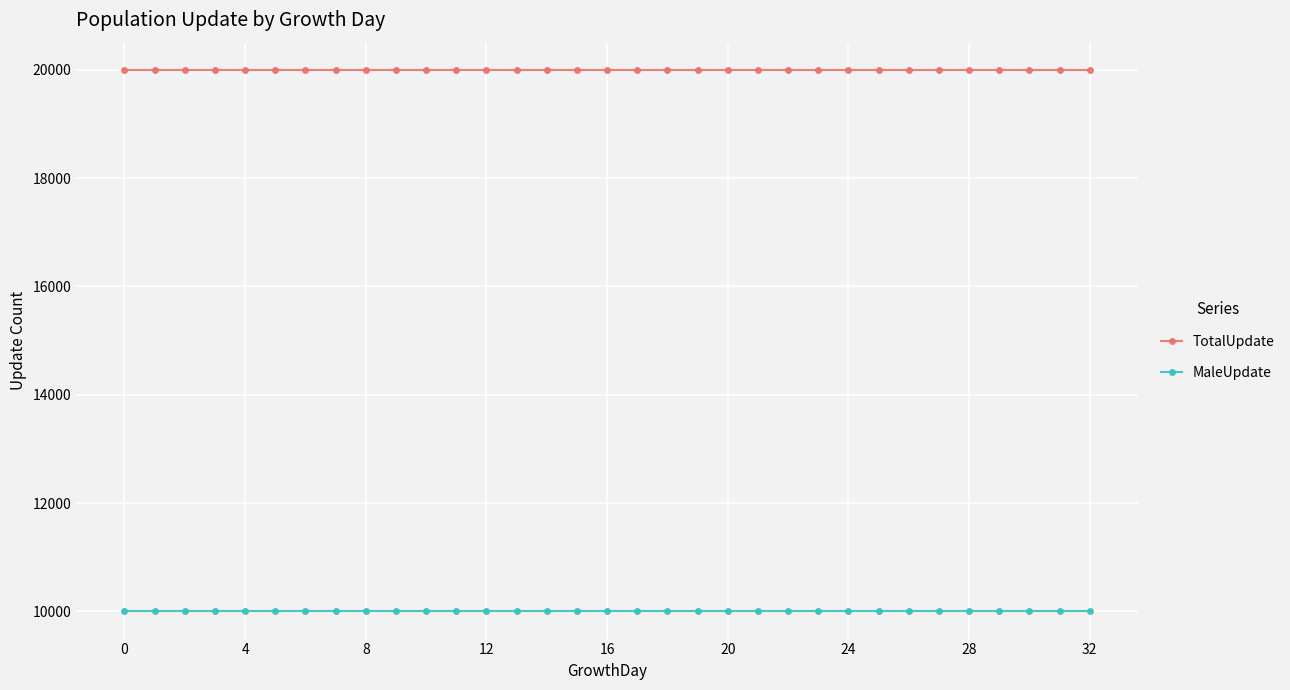

At how many categories does at least one series exceed 12873?

33